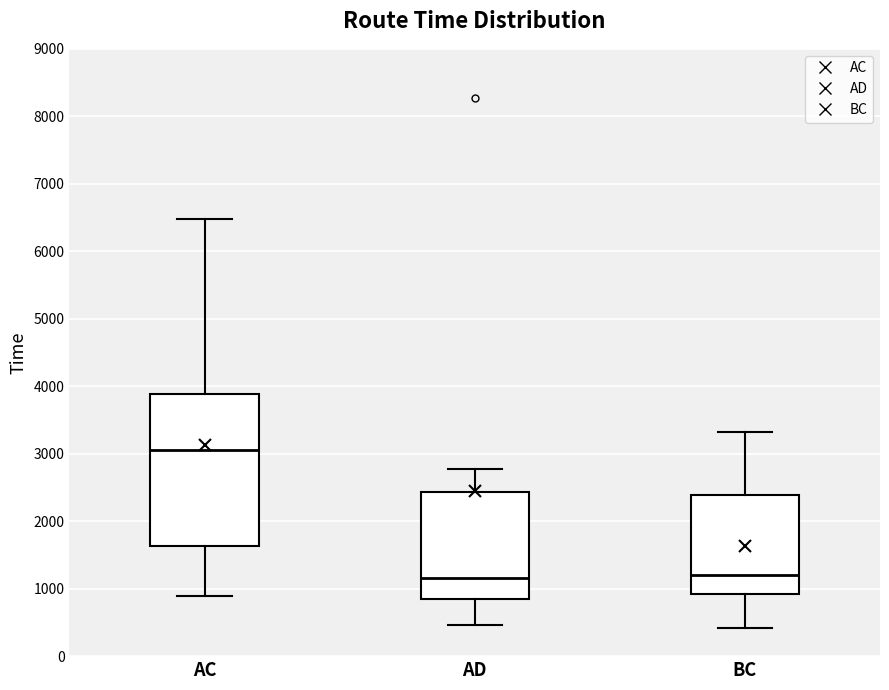

Reading left to right, transcribe this box plot: for each box, give where its median line is, the range the box spans, and where its two whiskers end, as read against the y-axis. The values are not printed on the chart, so give them approximately, as read against the axis.

AC: median 3000, box 1600 to 3900, whiskers 900 to 6500
AD: median 1200, box 800 to 2400, whiskers 500 to 2800
BC: median 1200, box 900 to 2400, whiskers 400 to 3300